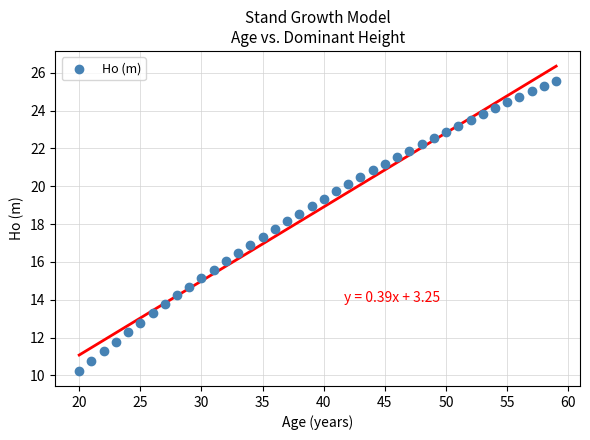

What is the range of X values (max minus min)?

39.0